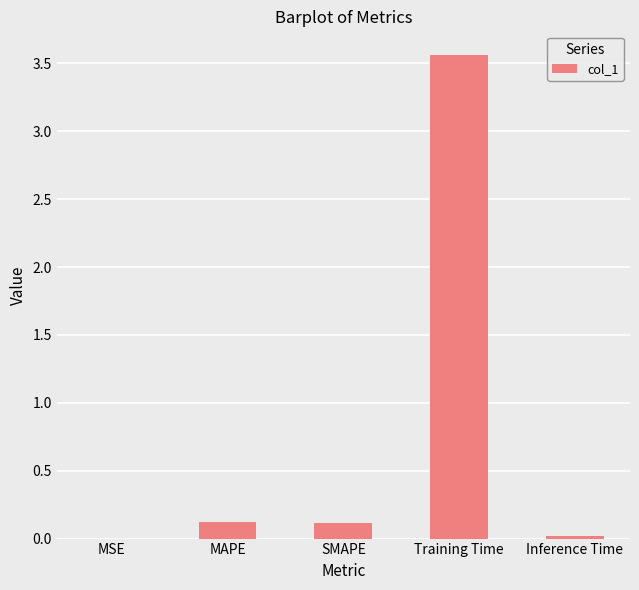

Count the number of categories in the chart.

5